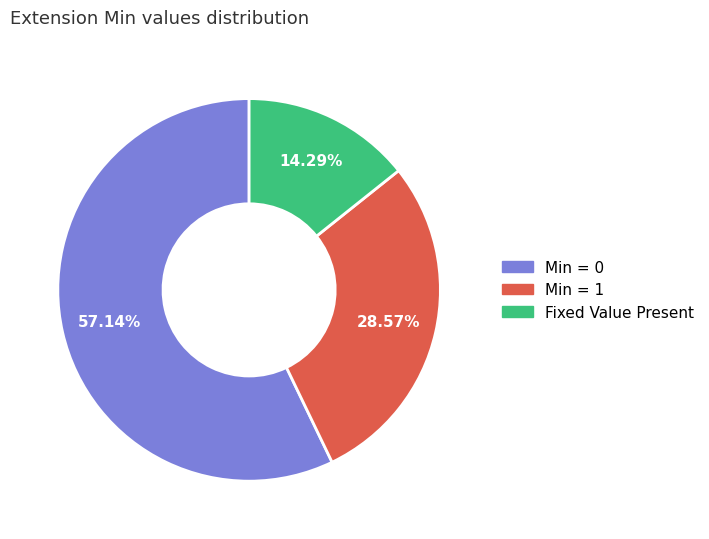

Does any single category account for the majority?

Yes